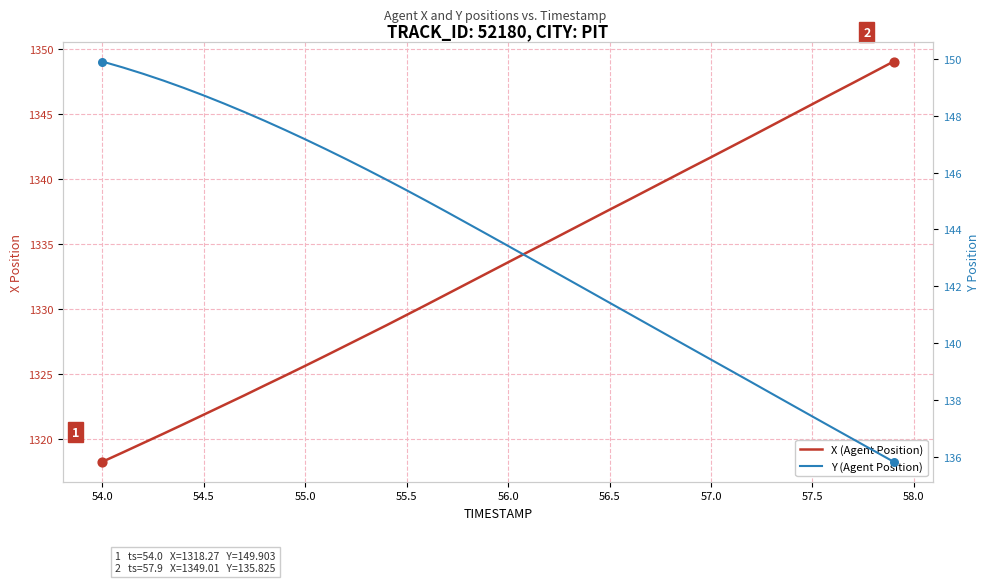

Which series reaches the minimum Y coordinate?

Y (Agent Position)